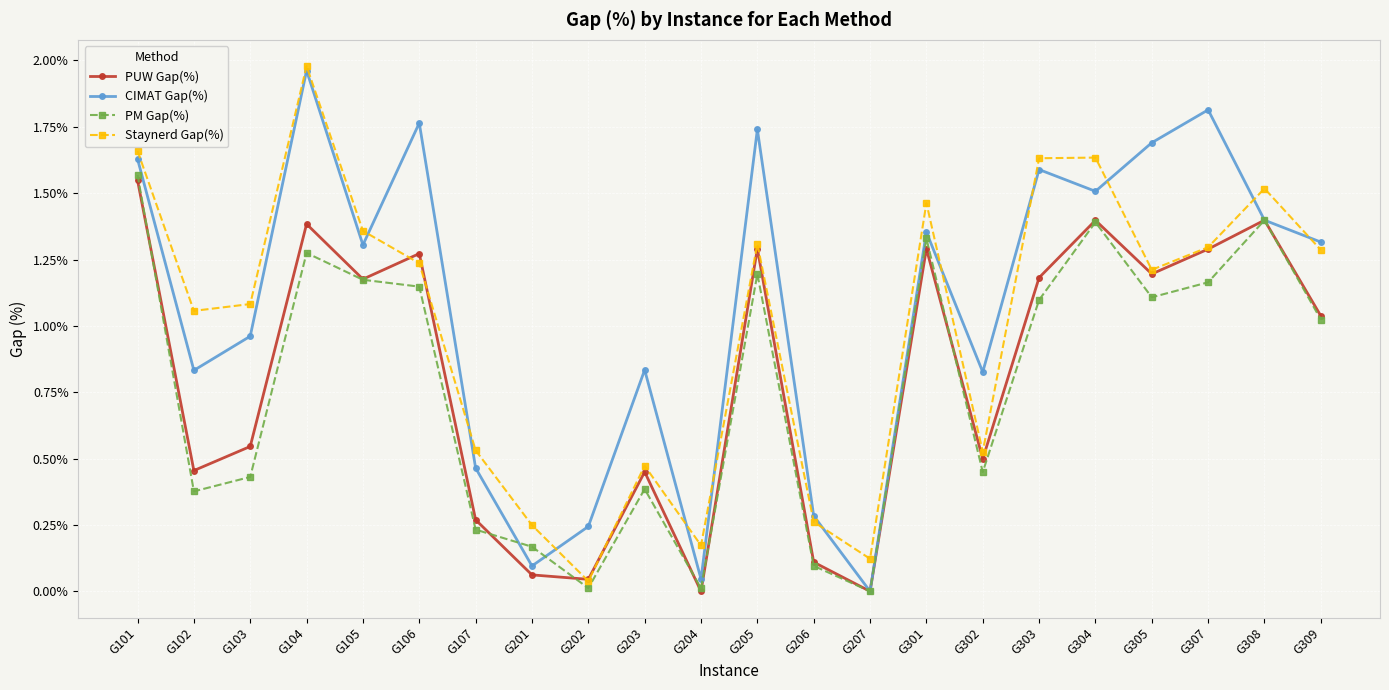

Between G102 and G301, which series saw the biggest shift?

PM Gap(%)